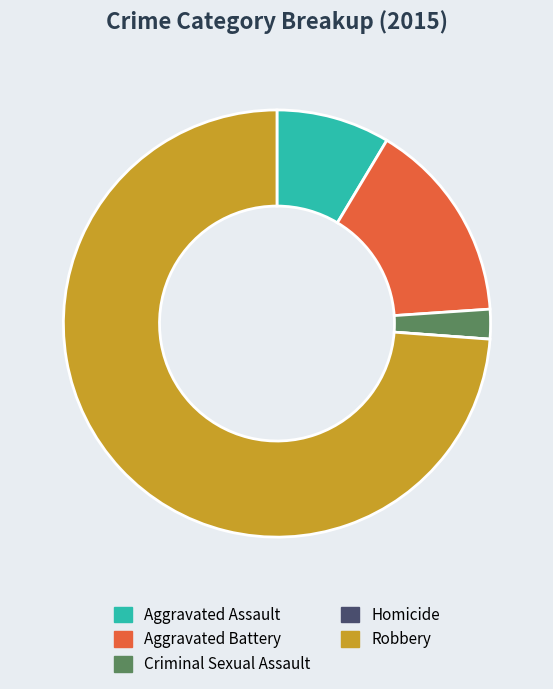

Does Robbery represent more than half of the total?

Yes